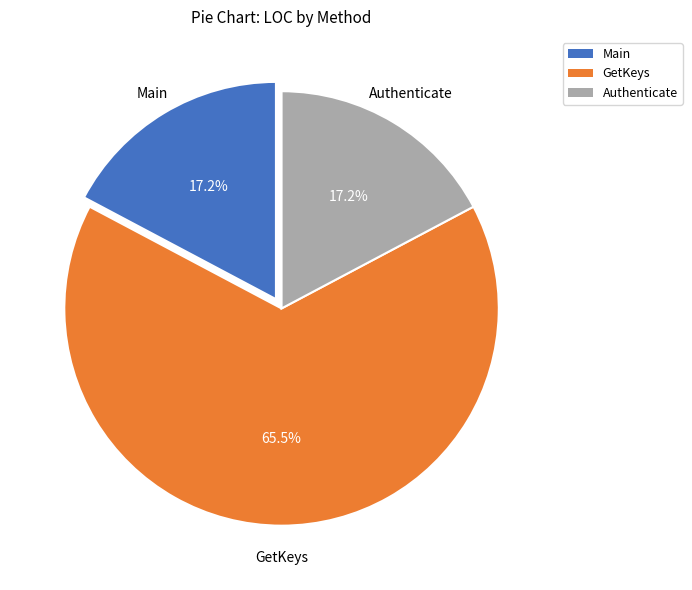

How many slices are in this pie chart?

3